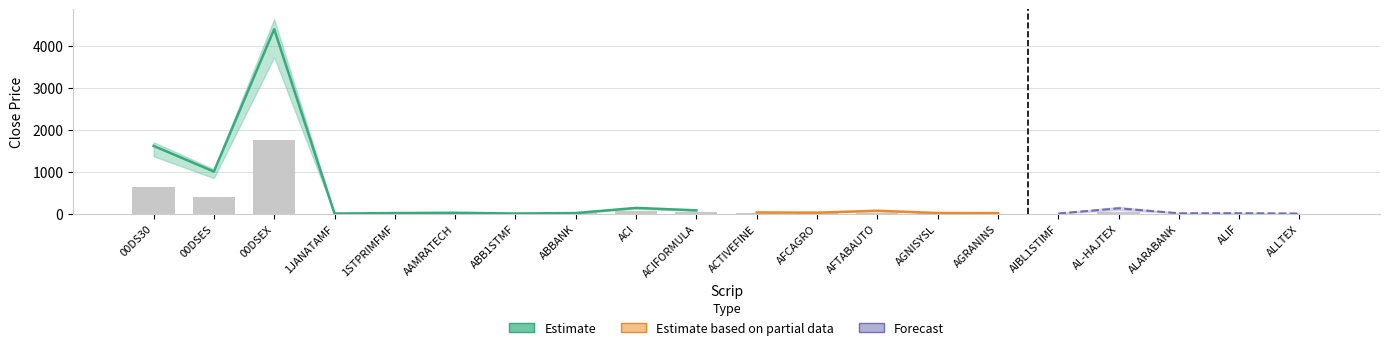

How many data points does each series have?

20